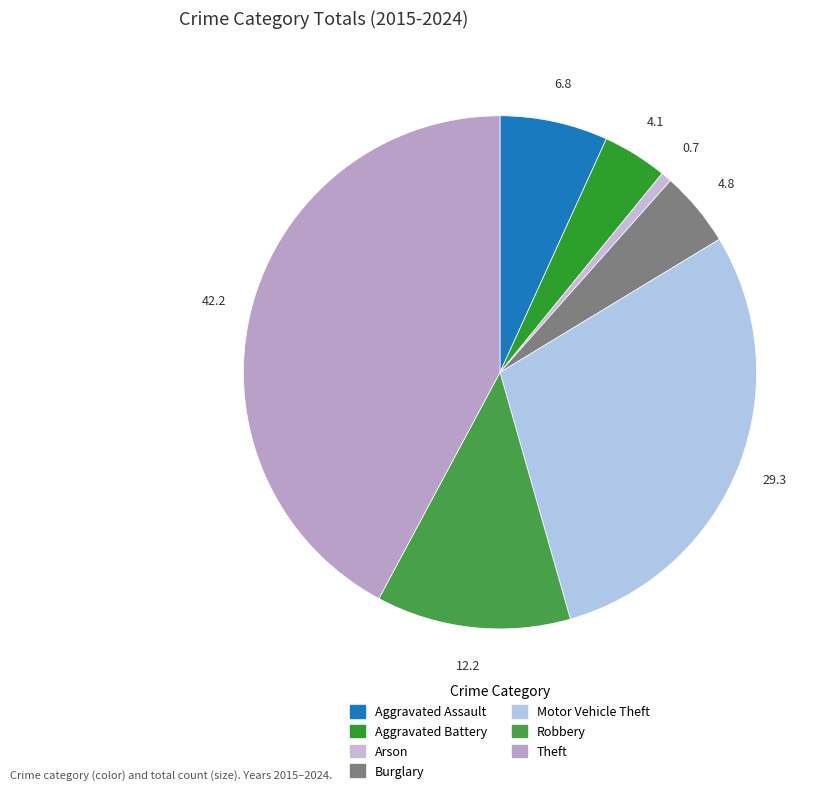

To the nearest percent, what portion does Aggravated Assault represent?

7%